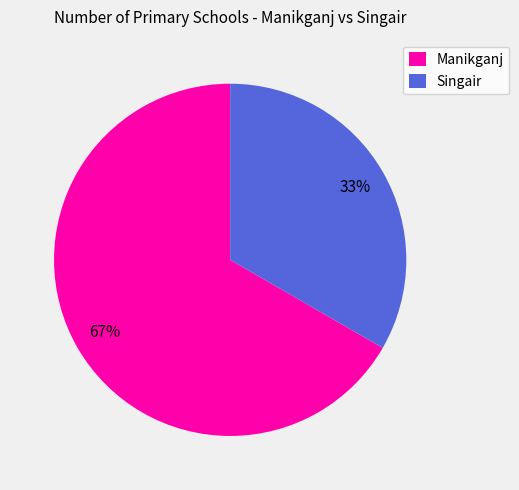

To the nearest percent, what is the average slice percentage?

50%